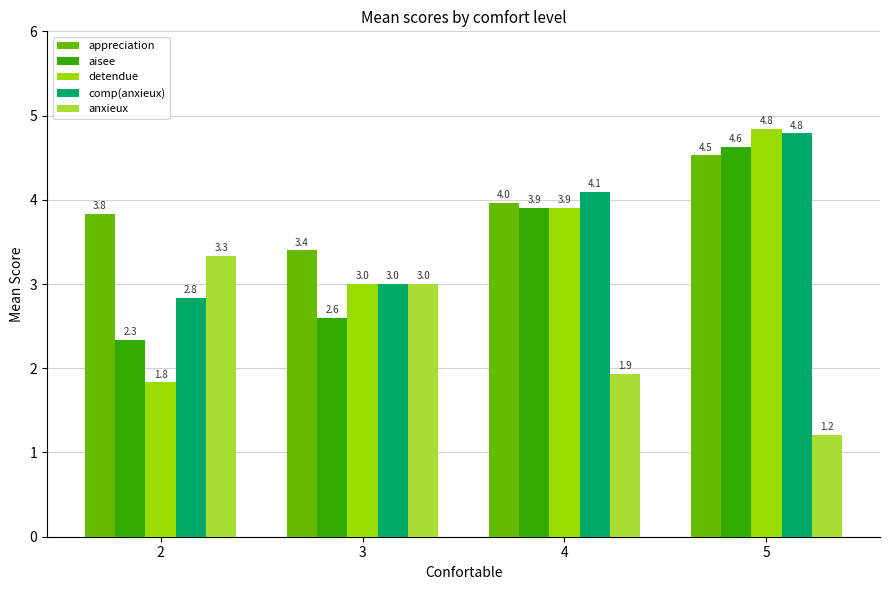

What are all the series names shown in the legend?

appreciation, aisee, detendue, comp(anxieux), anxieux